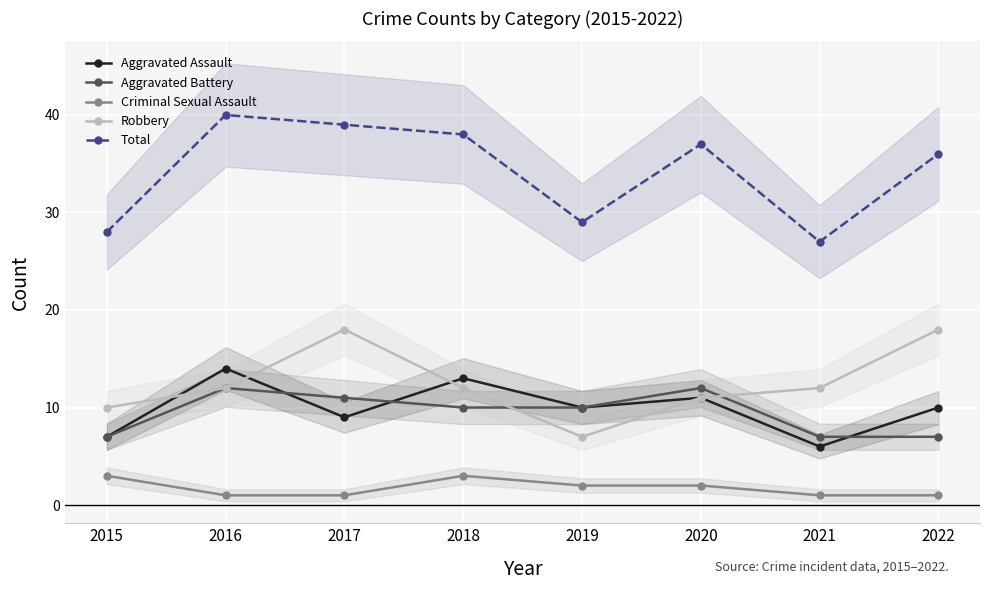

Reading right to left, list all the values displayed in this chart.

Aggravated Assault: 2022=10	2021=6	2020=11	2019=10	2018=13	2017=9	2016=14	2015=7
Aggravated Battery: 2022=7	2021=7	2020=12	2019=10	2018=10	2017=11	2016=12	2015=7
Criminal Sexual Assault: 2022=1	2021=1	2020=2	2019=2	2018=3	2017=1	2016=1	2015=3
Robbery: 2022=18	2021=12	2020=11	2019=7	2018=12	2017=18	2016=12	2015=10
Total: 2022=36	2021=27	2020=37	2019=29	2018=38	2017=39	2016=40	2015=28